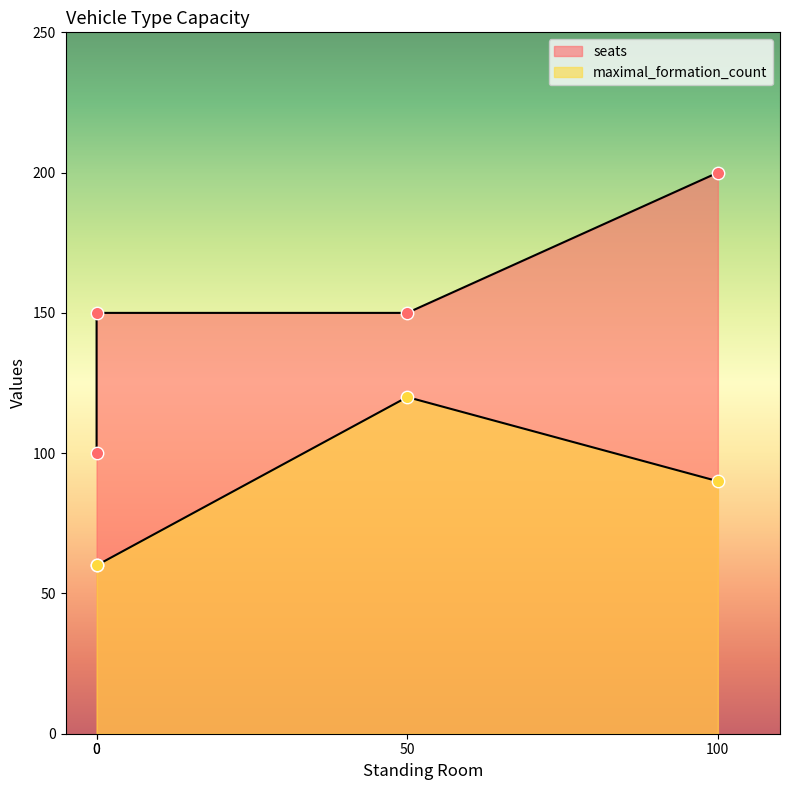

At how many categories does at least one series exceed 124?

3